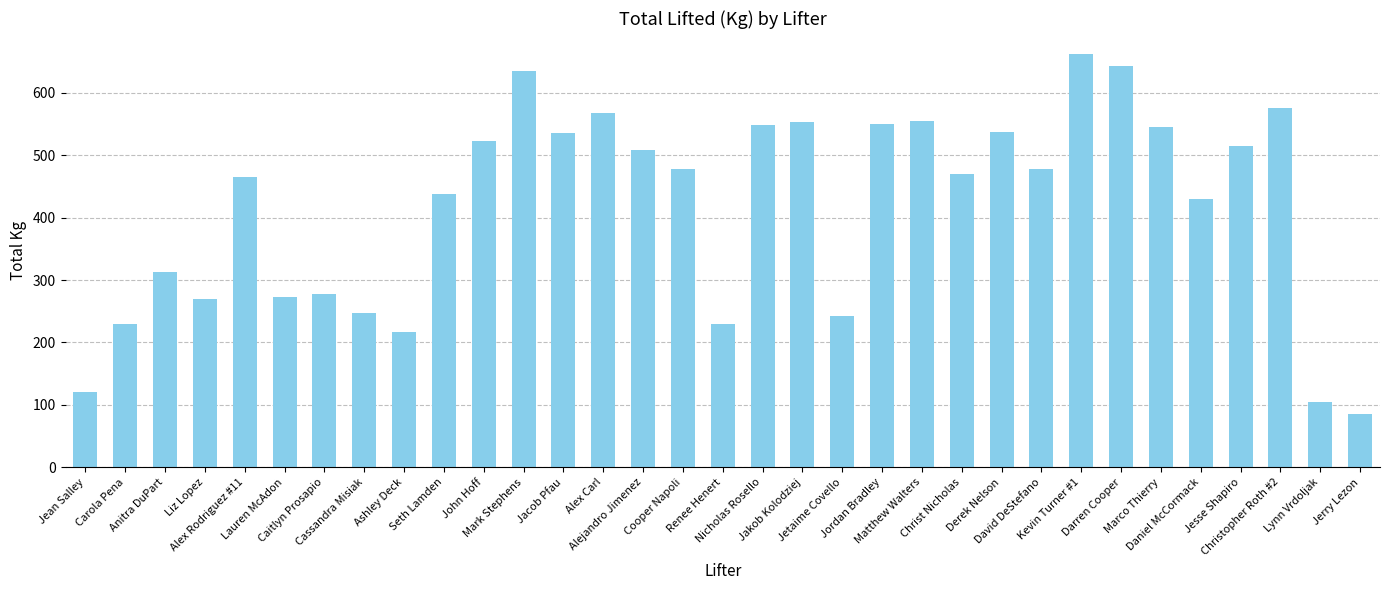

Does the chart contain stacked bars?

No